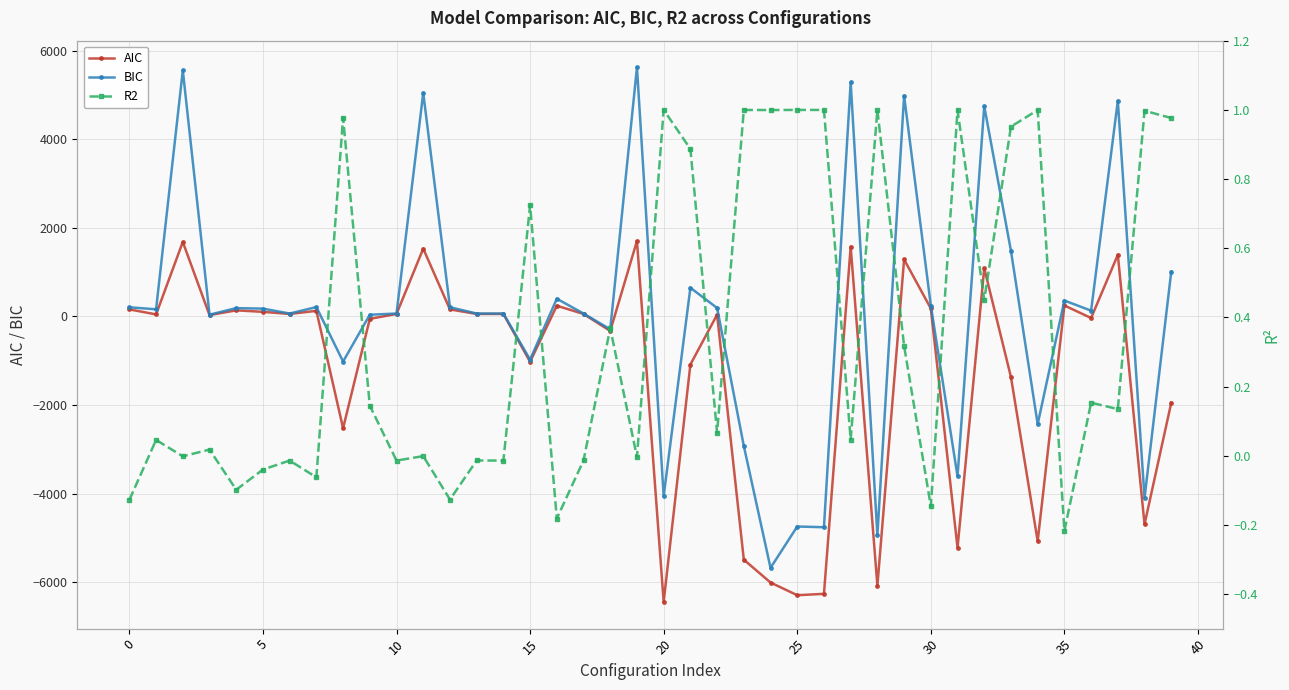

What is the average value of the BIC series?

63.6